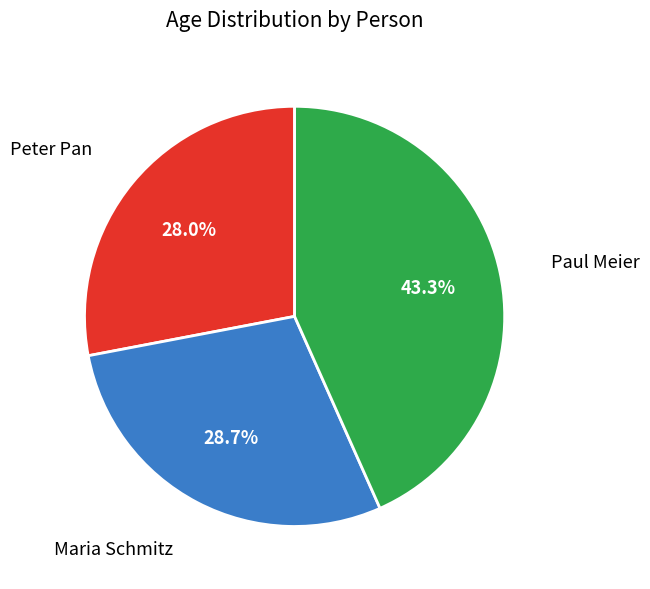

Does any single category account for the majority?

No